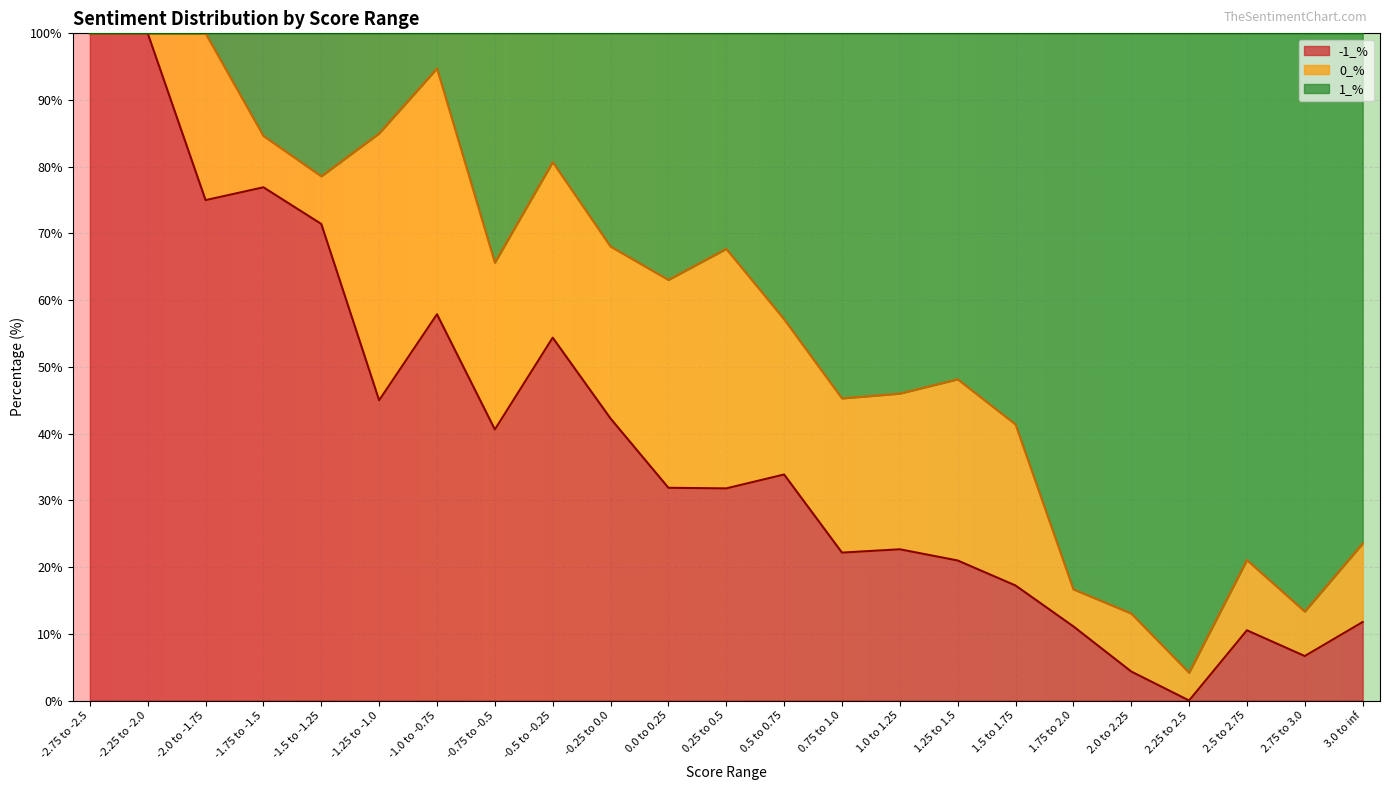

What is the total value across all series at -0.5 to -0.25?

100.0